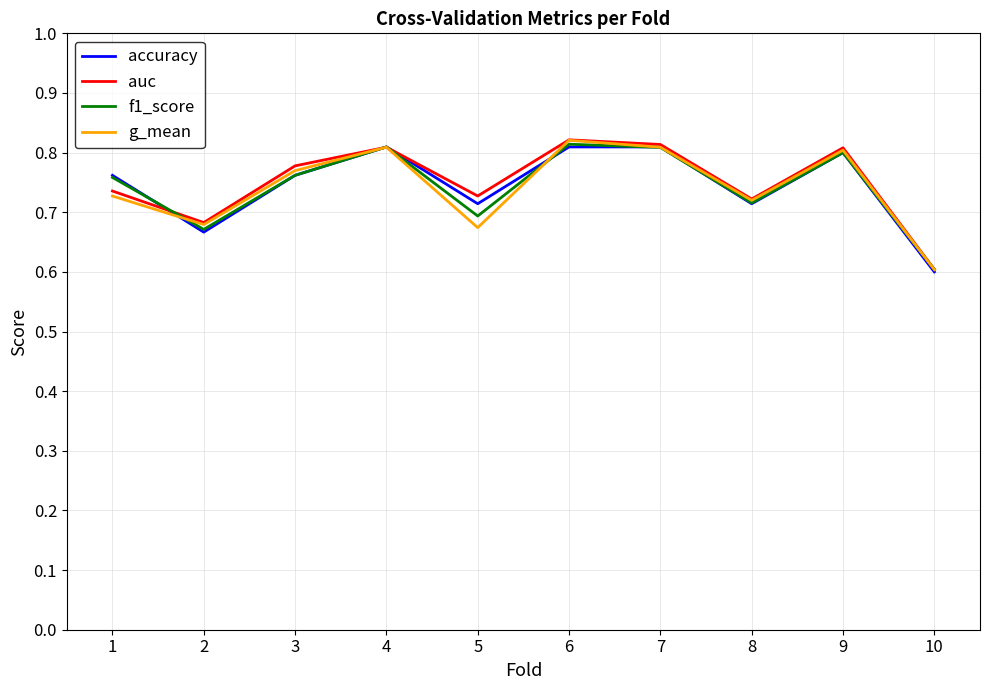

At which category does g_mean reach its first local valley?

2